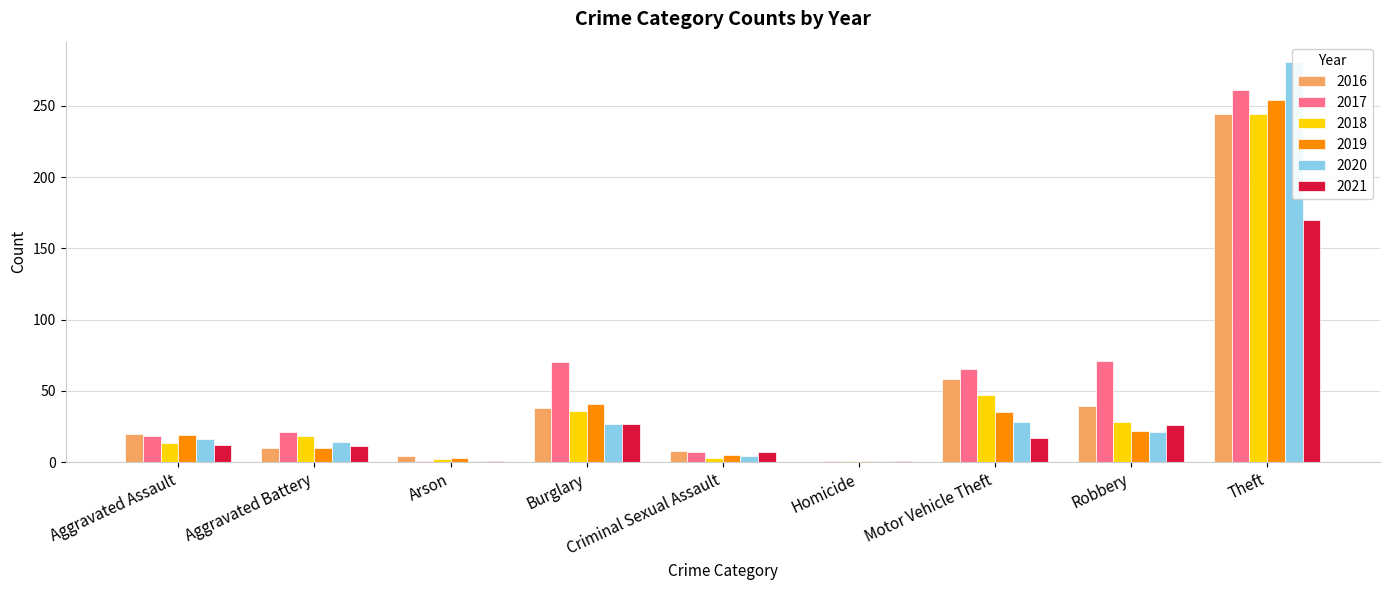

Reading right to left, transcribe all the data shown in this chart.

2017: Total=515	Theft=261	Robbery=71	Motor Vehicle Theft=65	Homicide=1	Criminal Sexual Assault=7	Burglary=70	Arson=1	Aggravated Battery=21	Aggravated Assault=18
2018: Total=392	Theft=244	Robbery=28	Motor Vehicle Theft=47	Homicide=1	Criminal Sexual Assault=3	Burglary=36	Arson=2	Aggravated Battery=18	Aggravated Assault=13
2016: Total=421	Theft=244	Robbery=39	Motor Vehicle Theft=58	Homicide=0	Criminal Sexual Assault=8	Burglary=38	Arson=4	Aggravated Battery=10	Aggravated Assault=20
2019: Total=390	Theft=254	Robbery=22	Motor Vehicle Theft=35	Homicide=1	Criminal Sexual Assault=5	Burglary=41	Arson=3	Aggravated Battery=10	Aggravated Assault=19
2020: Total=393	Theft=281	Robbery=21	Motor Vehicle Theft=28	Homicide=1	Criminal Sexual Assault=4	Burglary=27	Arson=1	Aggravated Battery=14	Aggravated Assault=16
2021: Total=272	Theft=170	Robbery=26	Motor Vehicle Theft=17	Homicide=1	Criminal Sexual Assault=7	Burglary=27	Arson=1	Aggravated Battery=11	Aggravated Assault=12